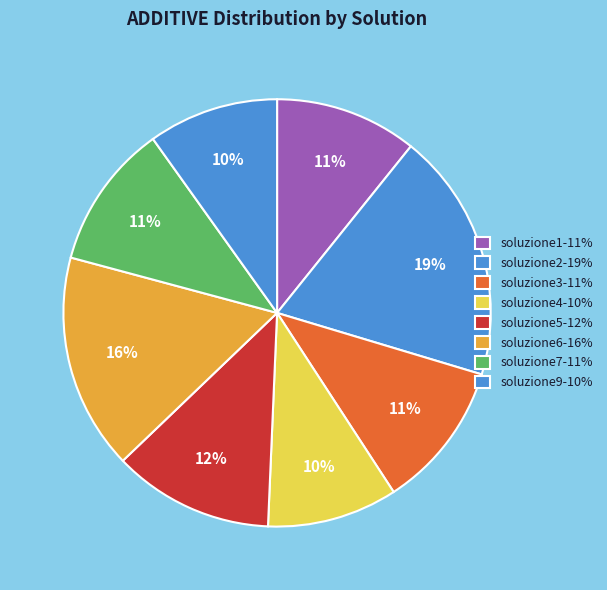

What percentage is the soluzione6 slice, to the nearest percent?

16%